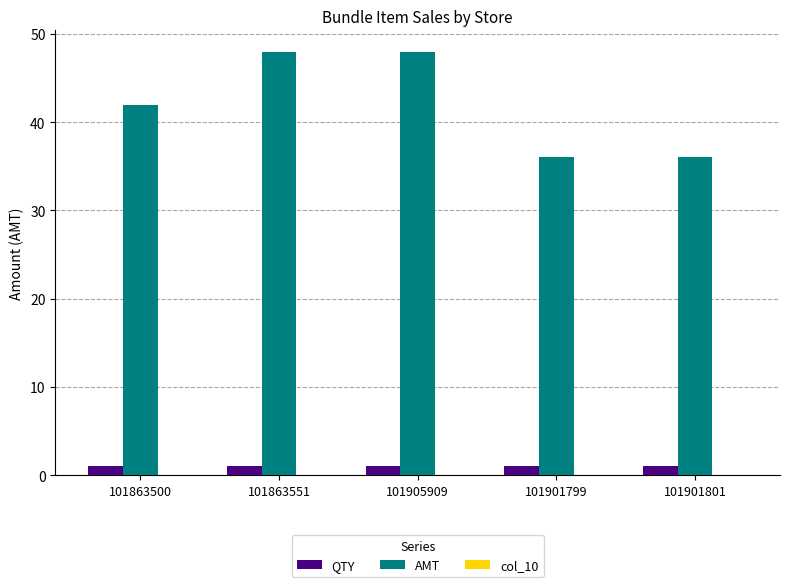

The value of AMT at 101863551 is 48. True or false?

True